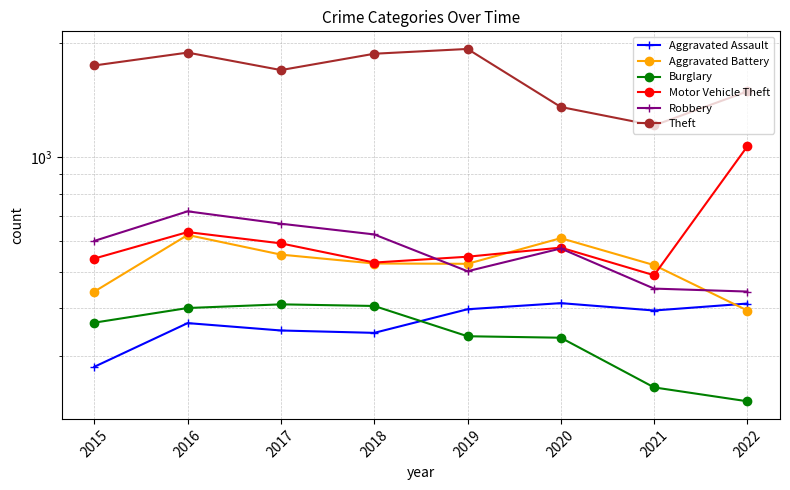

What is the value of the Aggravated Battery point at the 4th from the left?

525